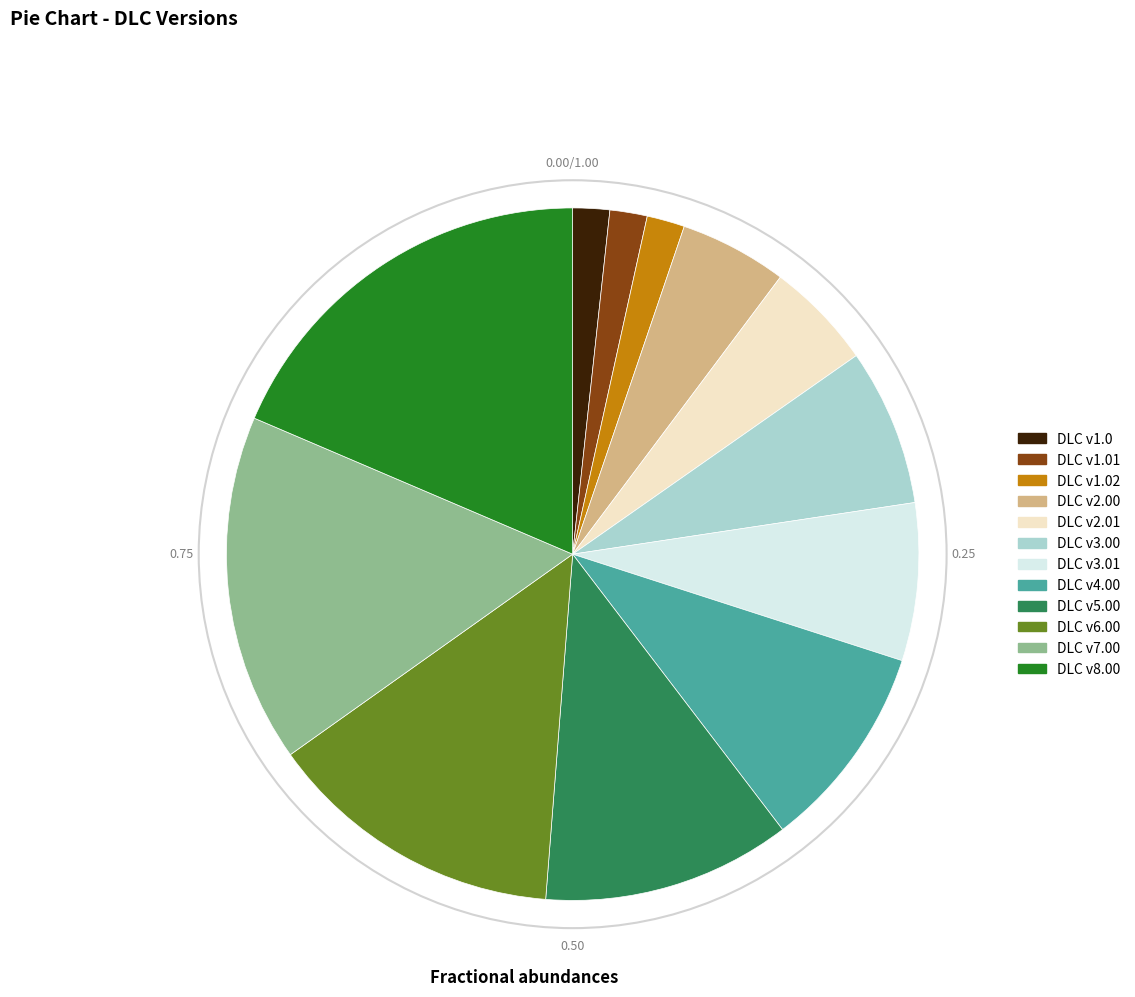

What is the largest slice in the pie chart?

DLC v8.00